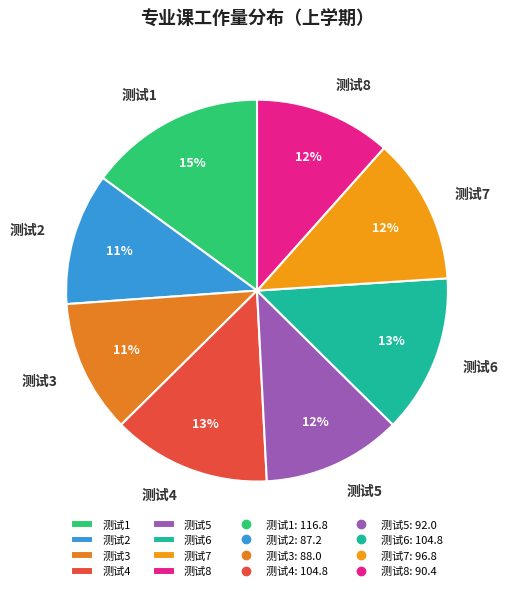

To the nearest percent, what percentage of the pie is 测试5?

12%